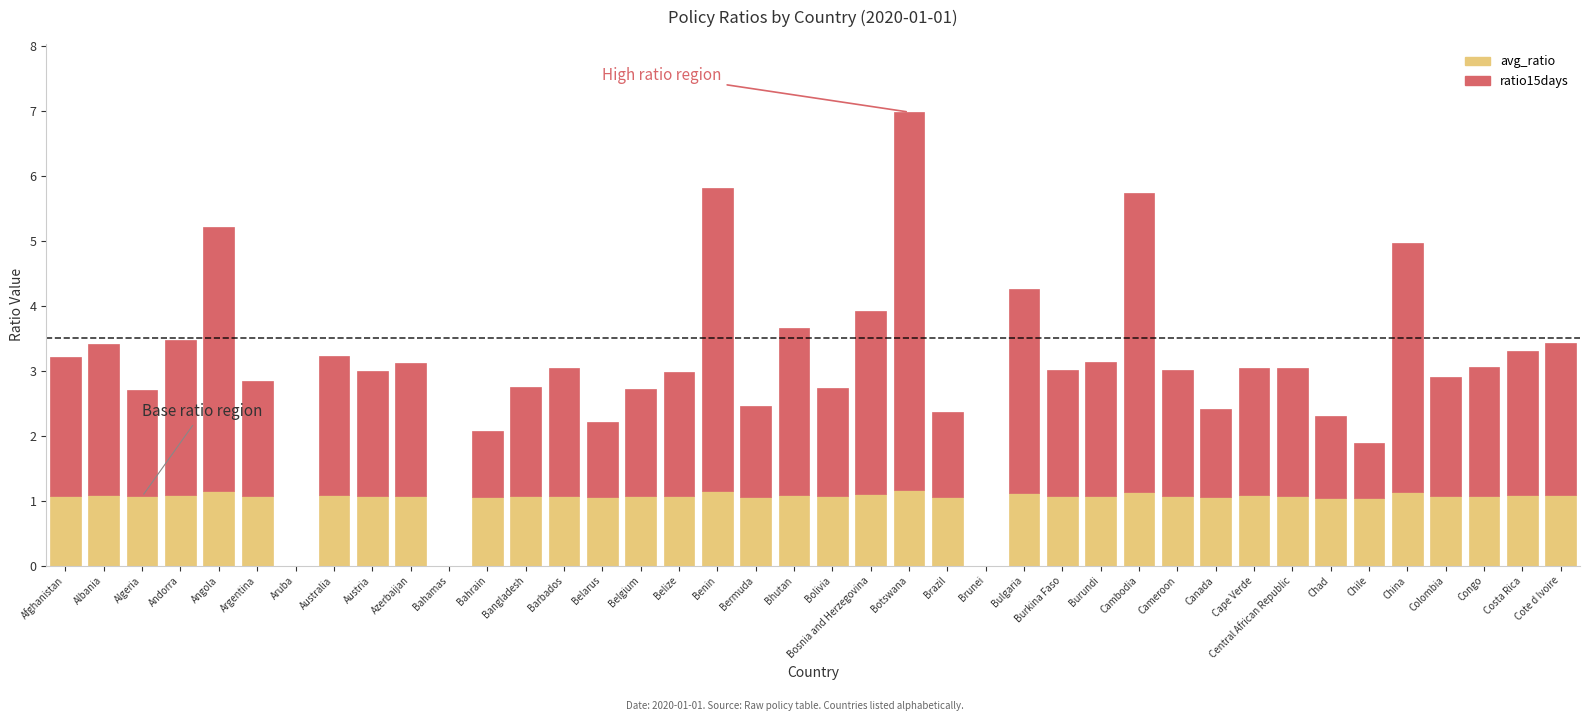

The value of avg_ratio at Bolivia is 1.5. True or false?

False